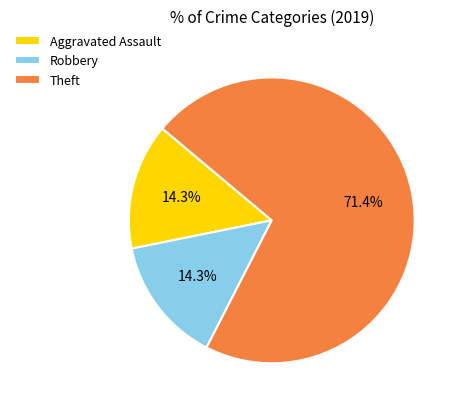

Which slice is the largest?

Theft